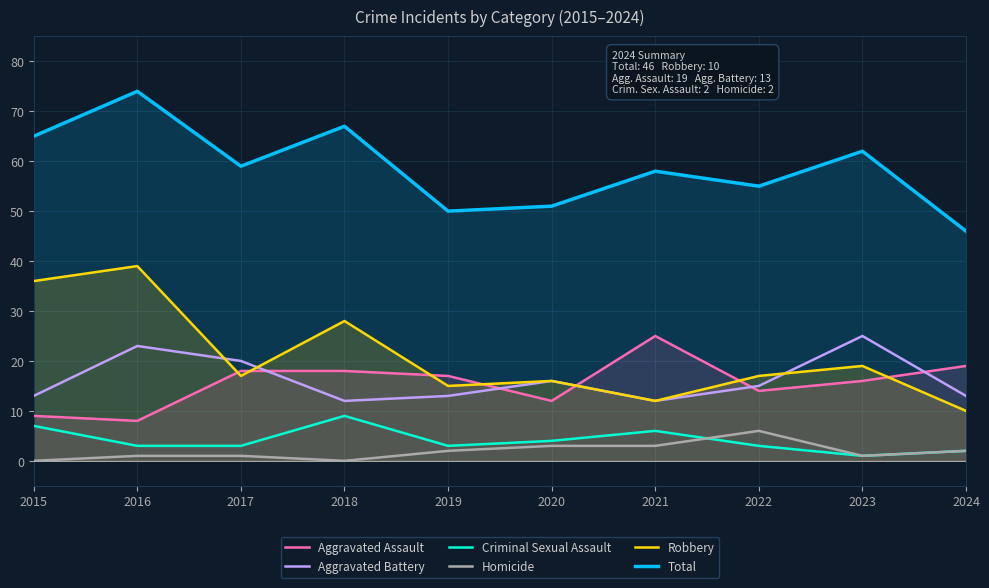

Where is the first local maximum for Homicide?

2022